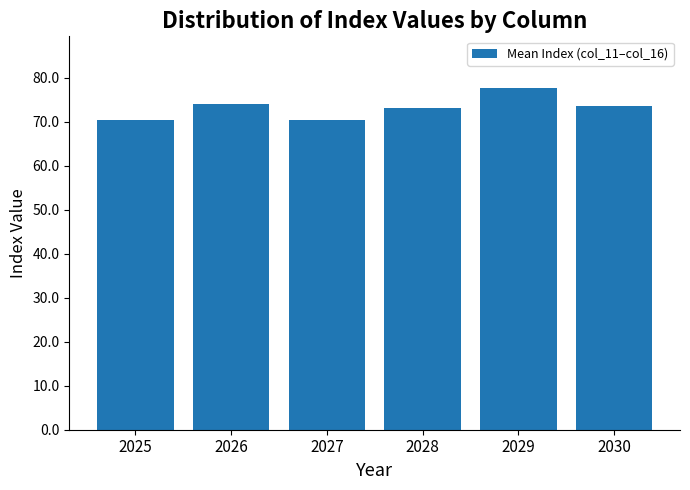

Count the number of data series in this chart.

1